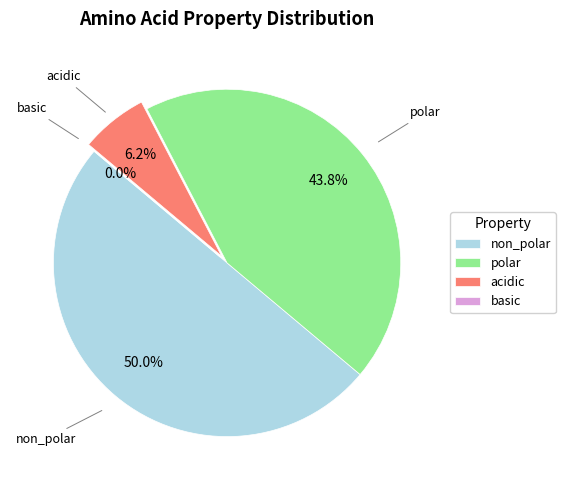

How many segments does this pie chart have?

4